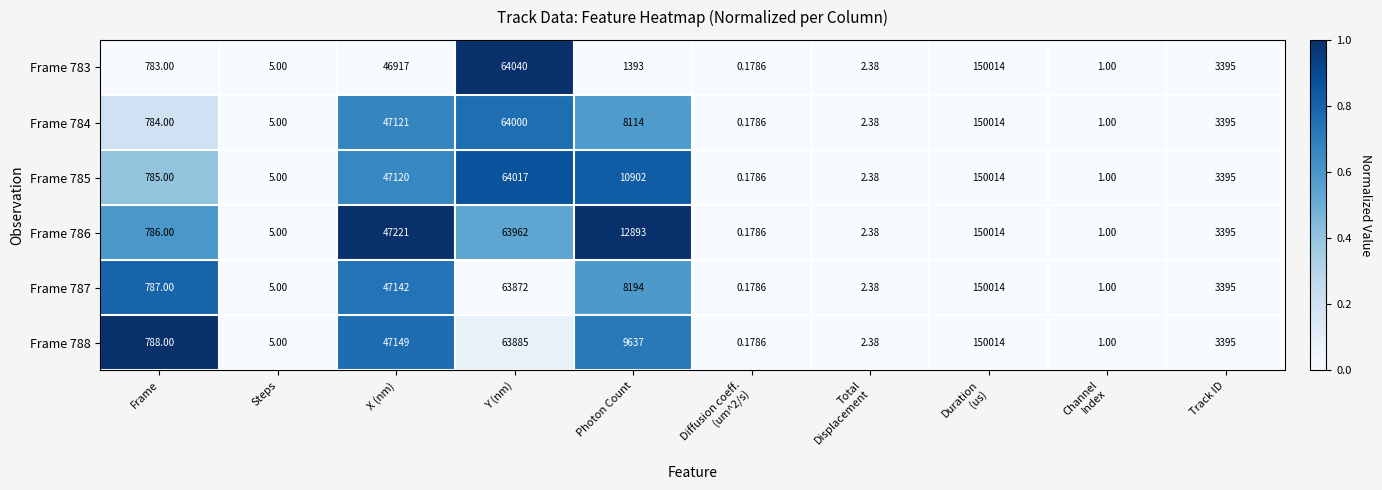

Where does the Frame 788 series first go above 3395?

X (nm)